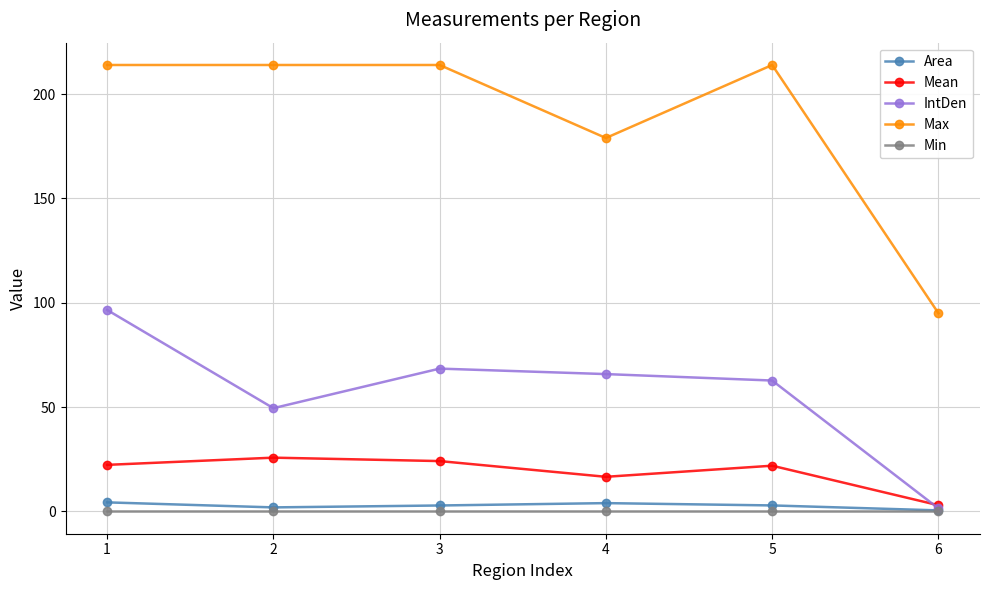

How many categories are shown in the chart?

6